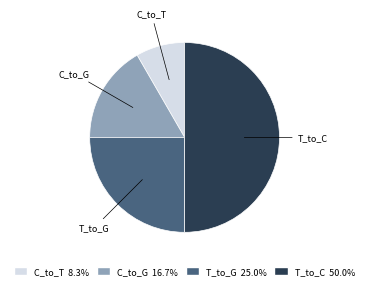

How many segments does this pie chart have?

4